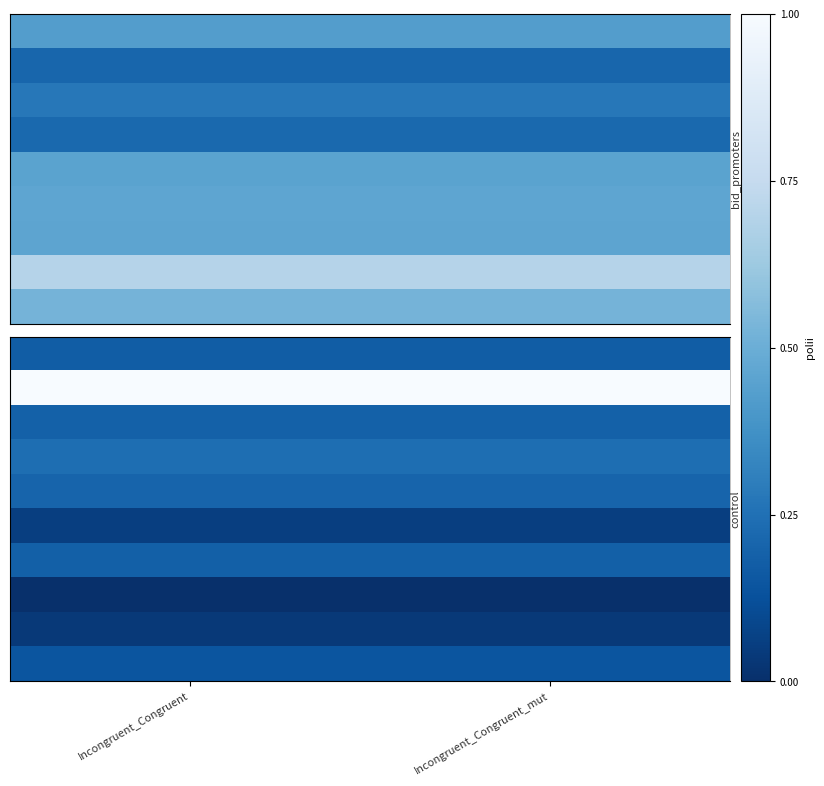

Which has a higher value, Incongruent_Congruent_mut or Incongruent_Congruent?

Incongruent_Congruent_mut